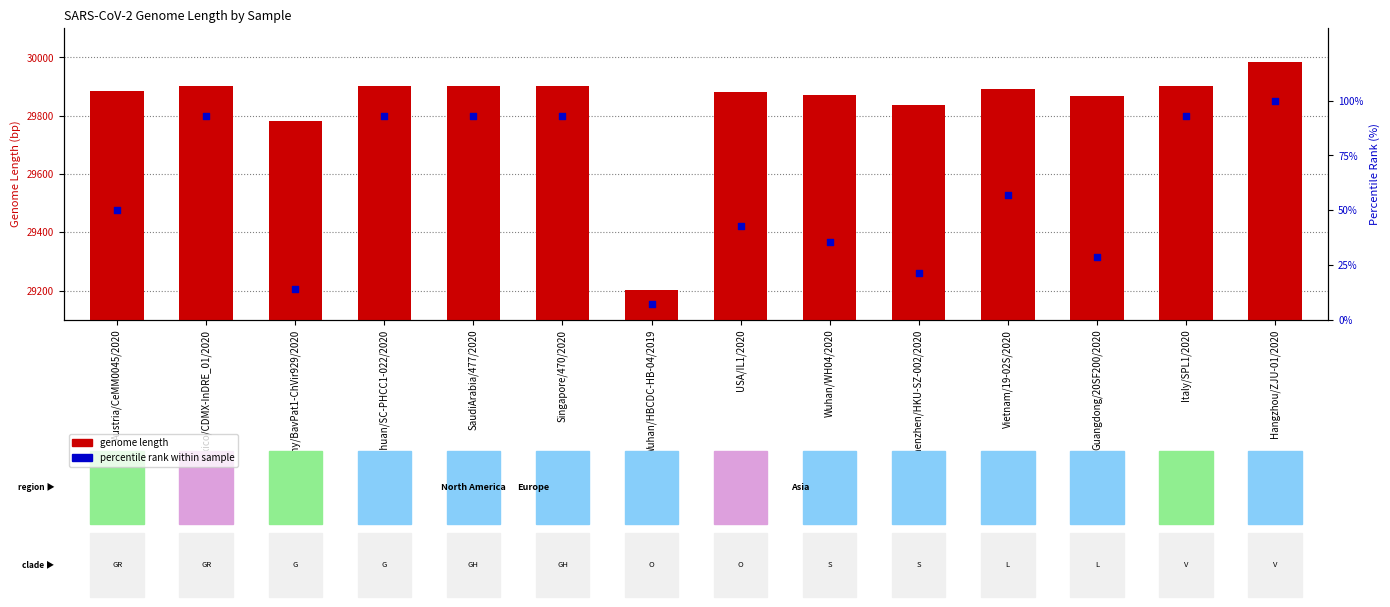

What are all the series names shown in the legend?

genome length, percentile rank within sample